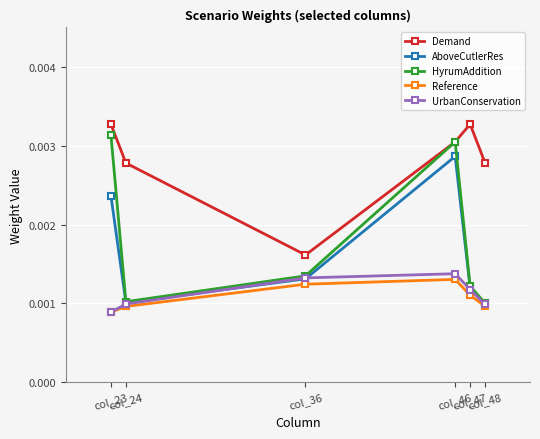

Count the Reference values in the range 0 to 1.

6